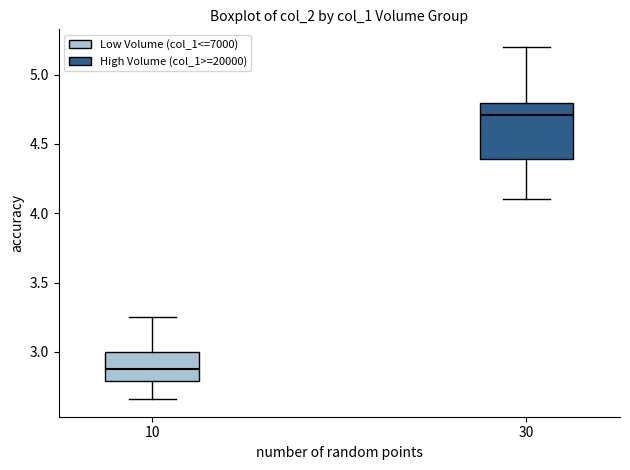

Reading left to right, transcribe this box plot: for each box, give where its median line is, the range the box spans, and where its two whiskers end, as read against the y-axis. The values are not printed on the chart, so give them approximately, as read against the axis.

10: median 2.90, box 2.80 to 3.00, whiskers 2.65 to 3.25
30: median 4.70, box 4.40 to 4.80, whiskers 4.10 to 5.20